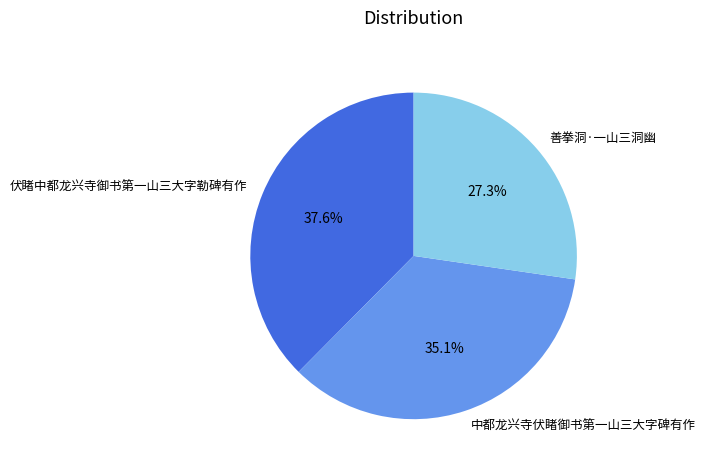

How many segments does this pie chart have?

3